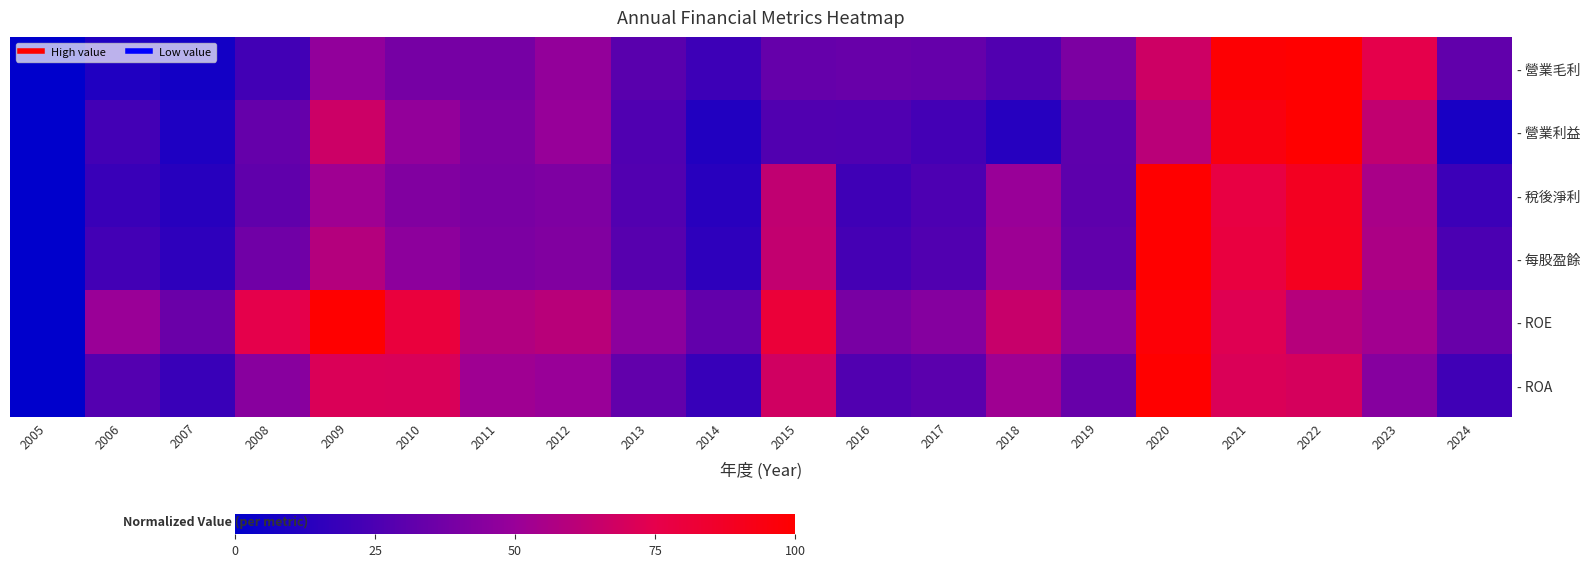

What is the total value across all series at 2011?

2.7